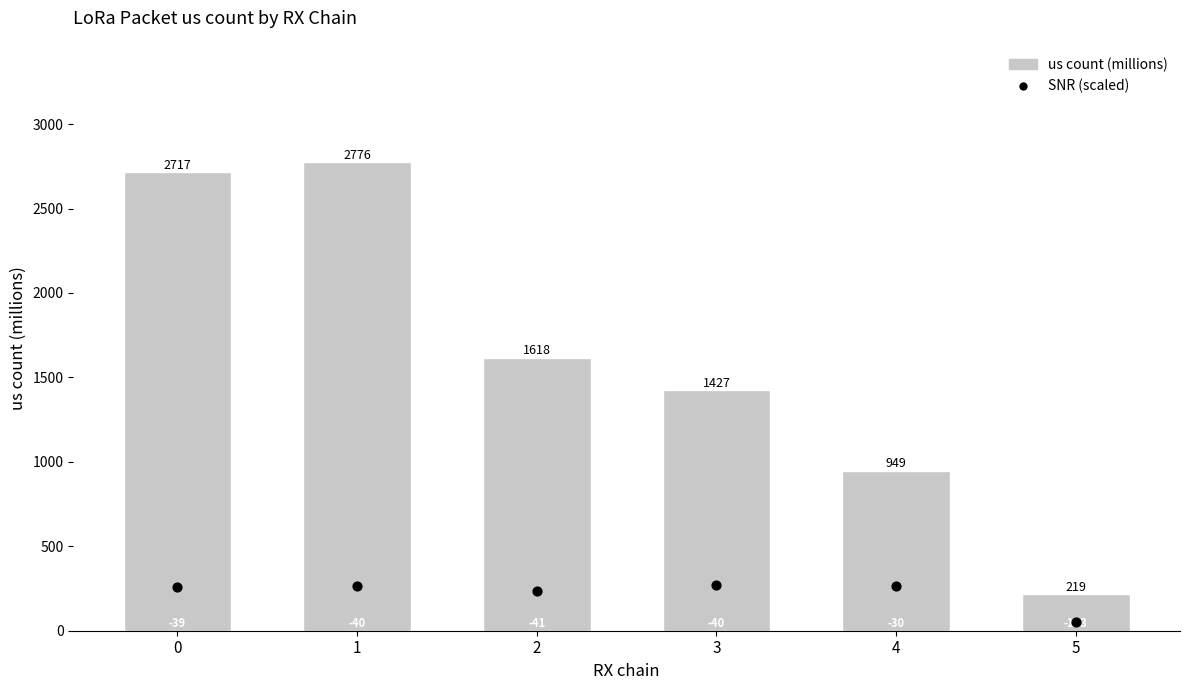

At which category is the sum across all series the highest?

1